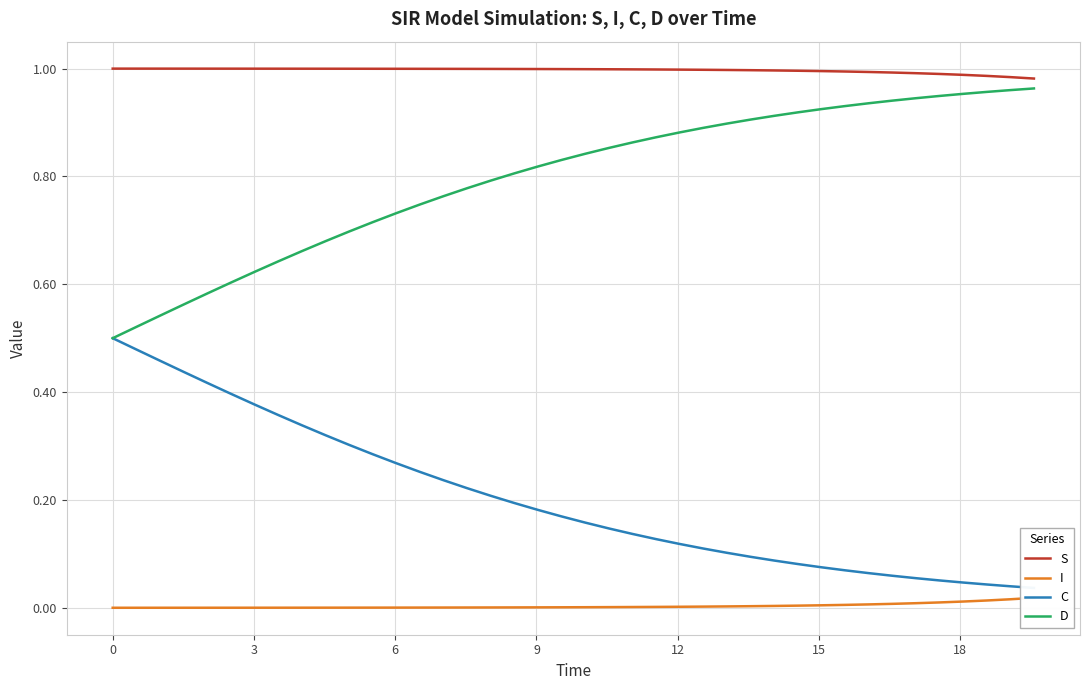

Between 0 and 18, which series saw the biggest shift?

C